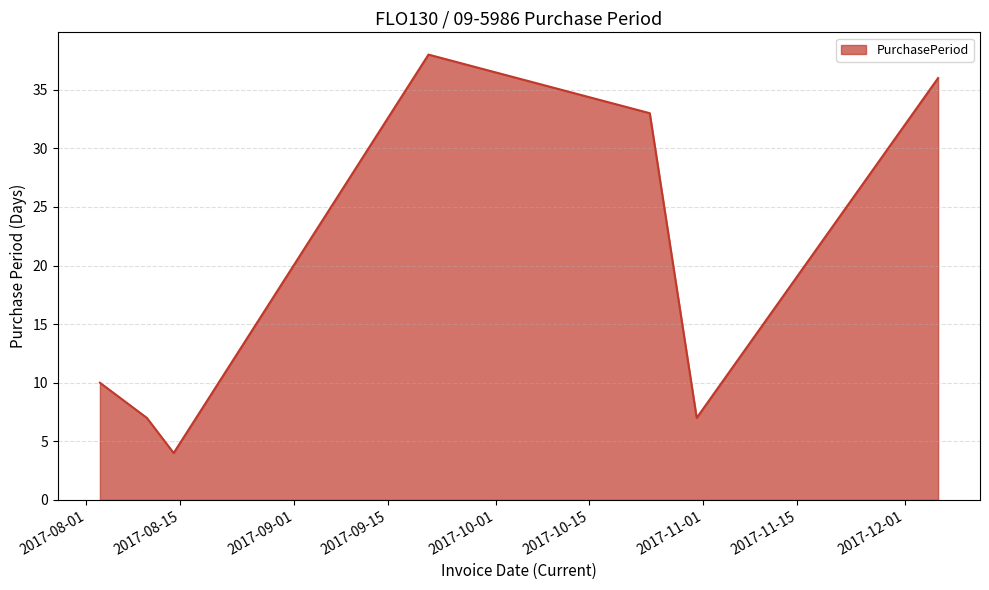

What is the average value?

19